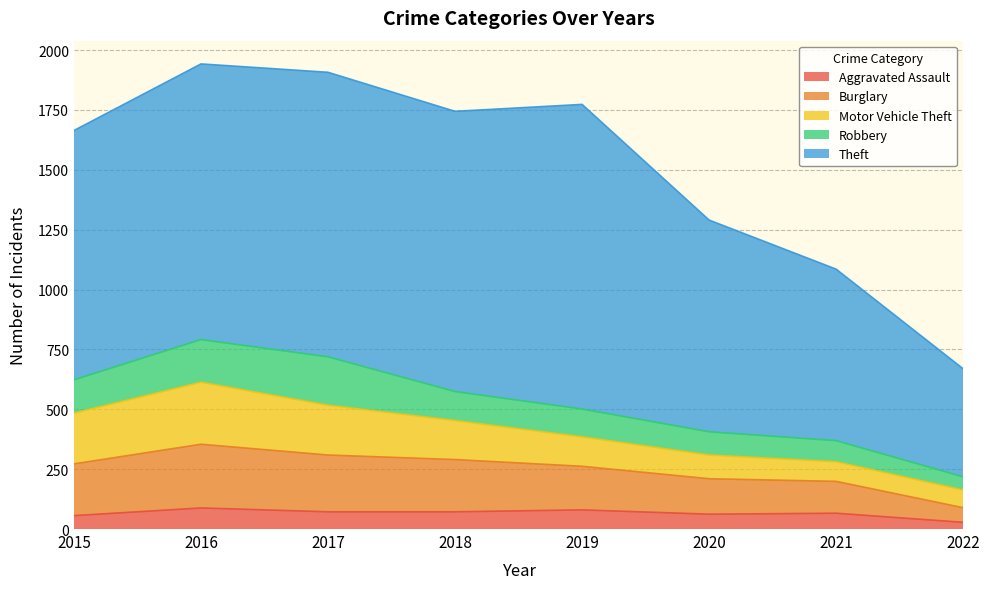

Rank the series at 2017 from highest to lowest value.

Theft, Burglary, Motor Vehicle Theft, Robbery, Aggravated Assault